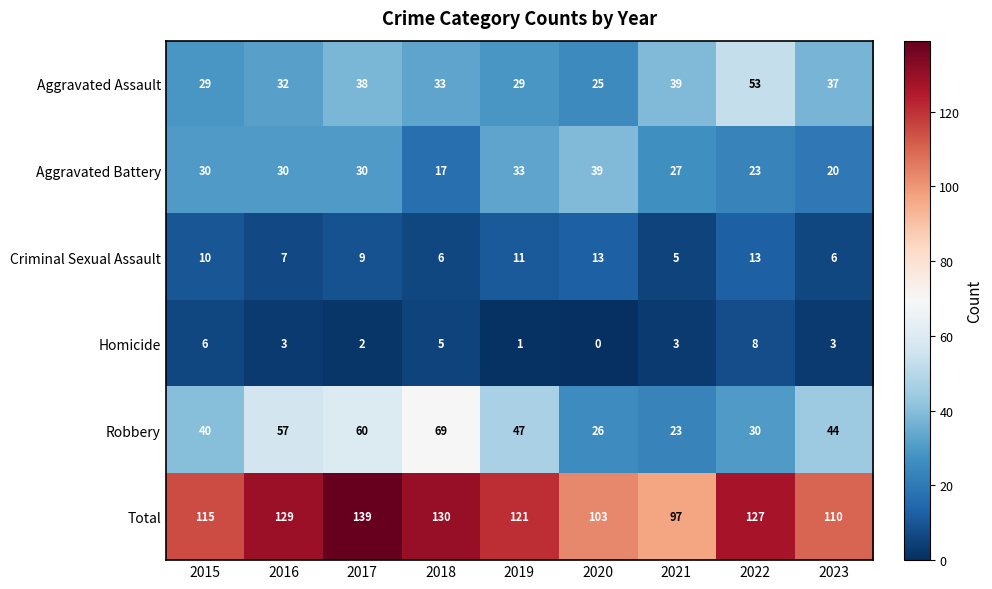

The Homicide series shows 1 at 2017. True or false?

False